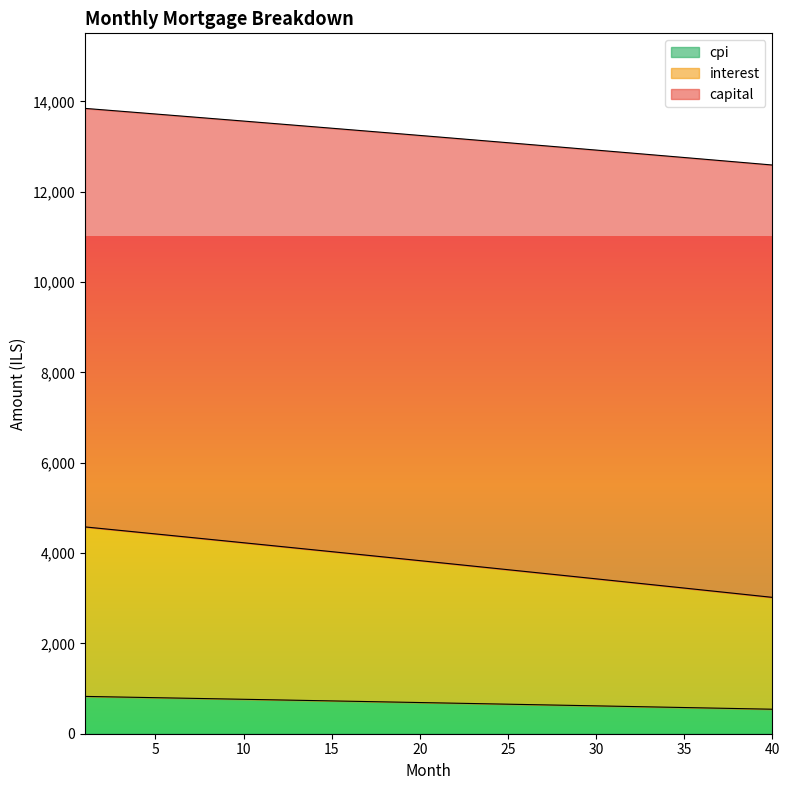

What is the difference between the second highest and second lowest values in the capital series?

269.3